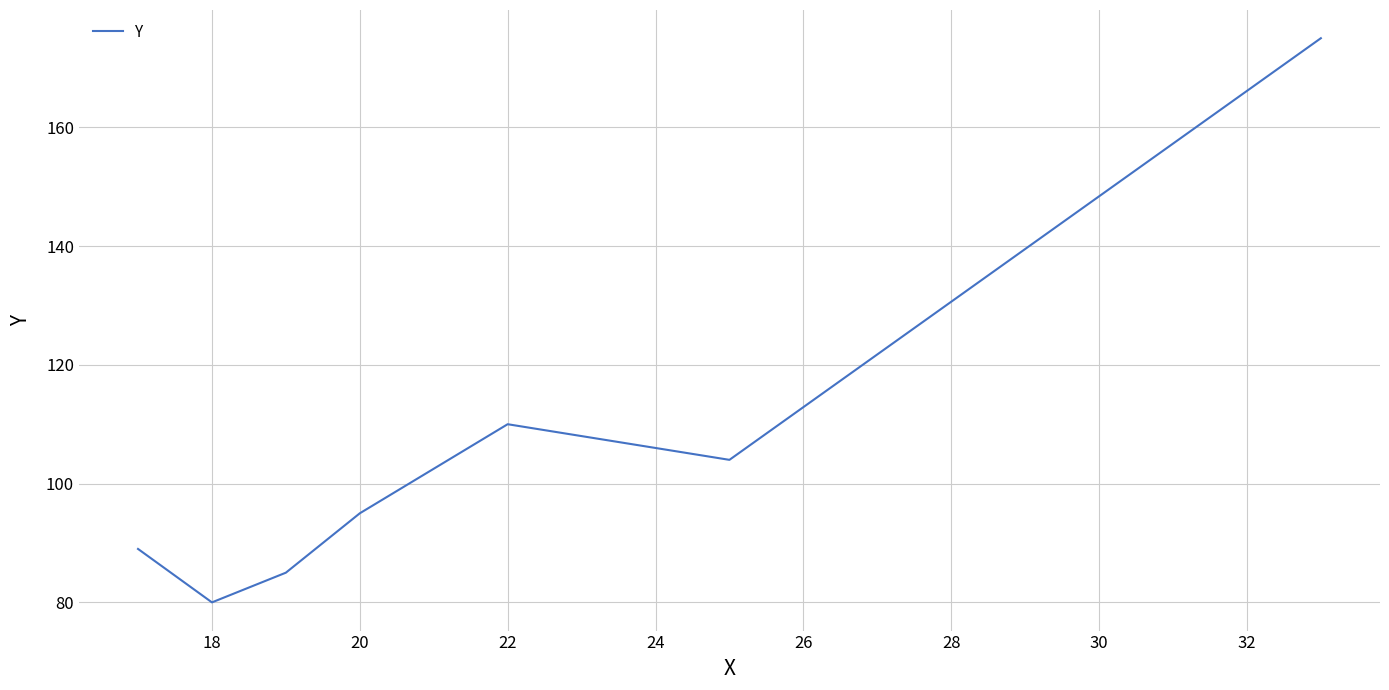

What is the greatest value displayed?

175